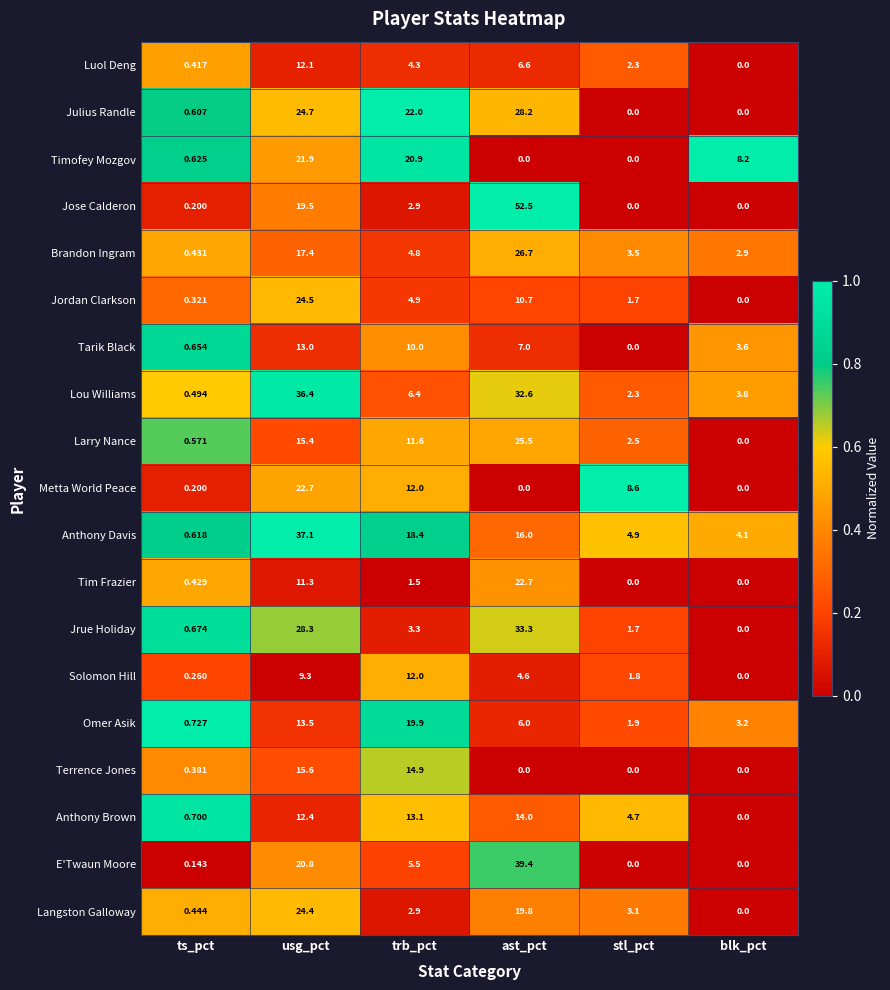

At which label does Omer Asik reach its peak?

trb_pct